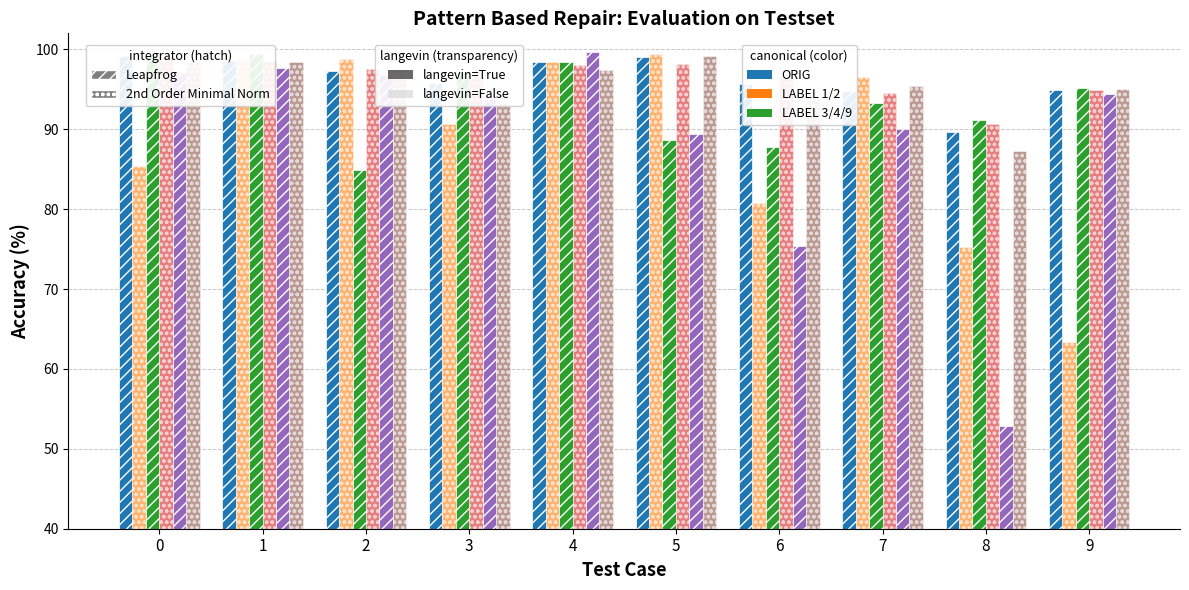

What is the smallest value displayed?

52.9